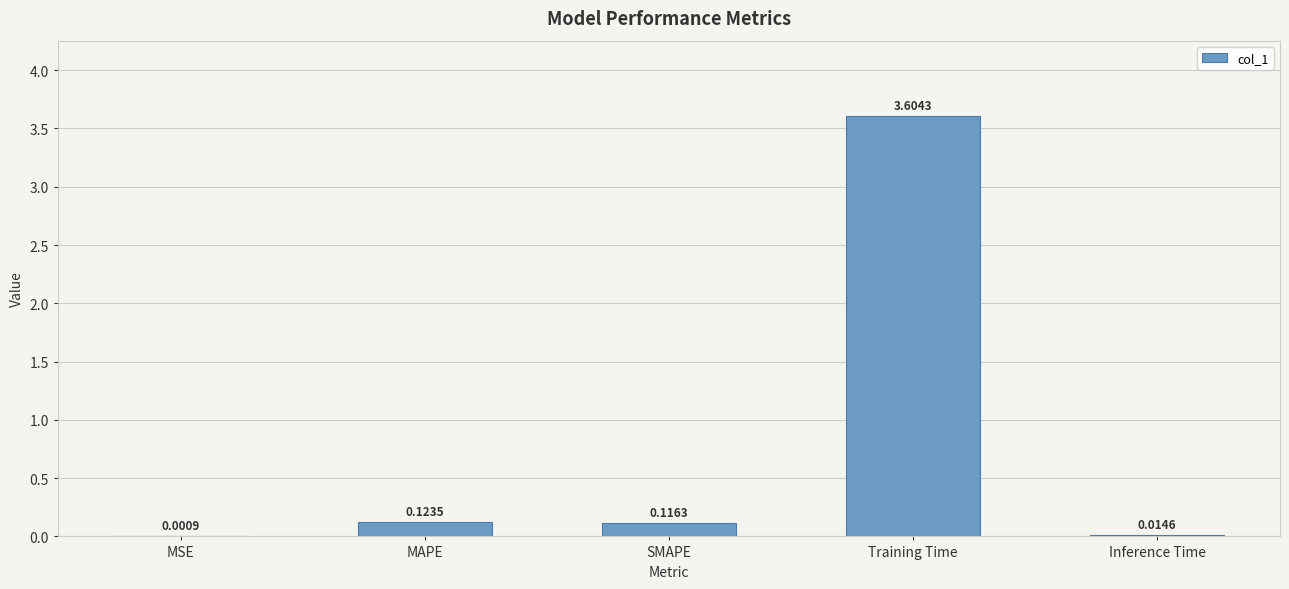

Does the chart contain stacked bars?

No